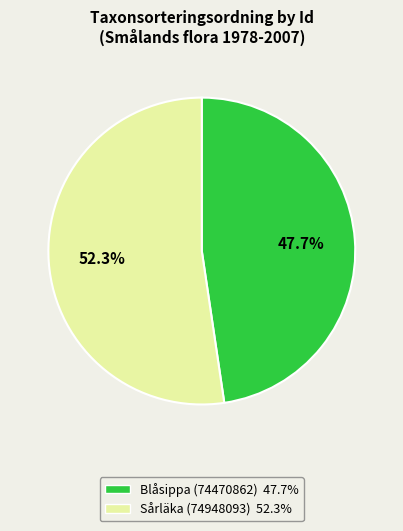

To the nearest percent, what is the difference between the Sårläka (74948093) and Blåsippa (74470862) slice percentages?

5%